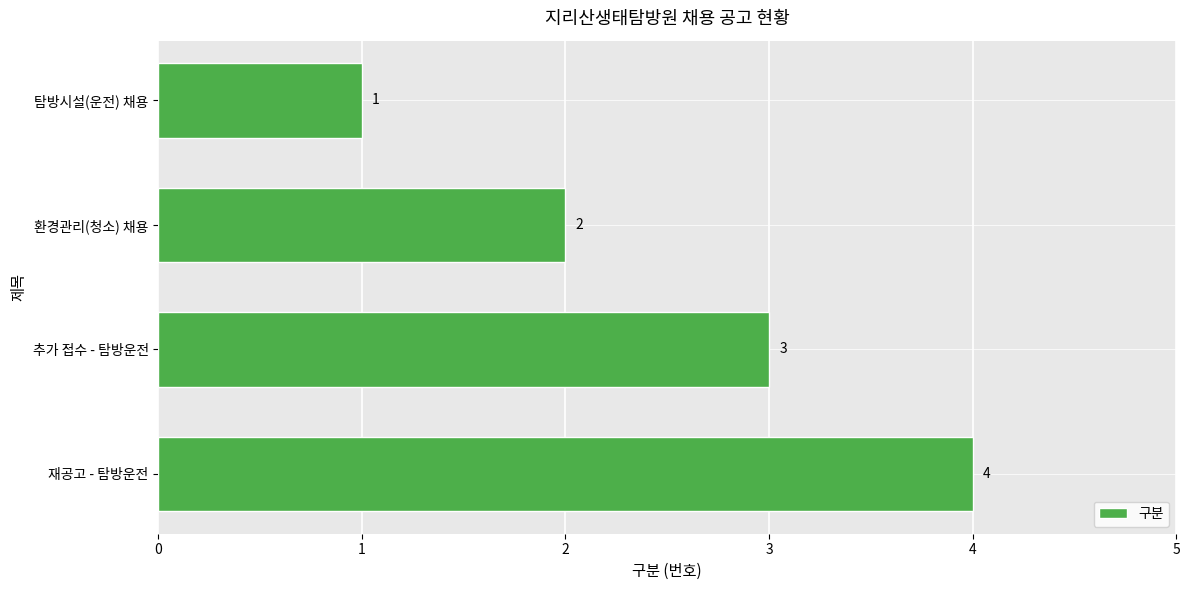

Approximately how many times larger is the value at 탐방시설(운전) 채용 compared to 환경관리(청소) 채용?

0.5